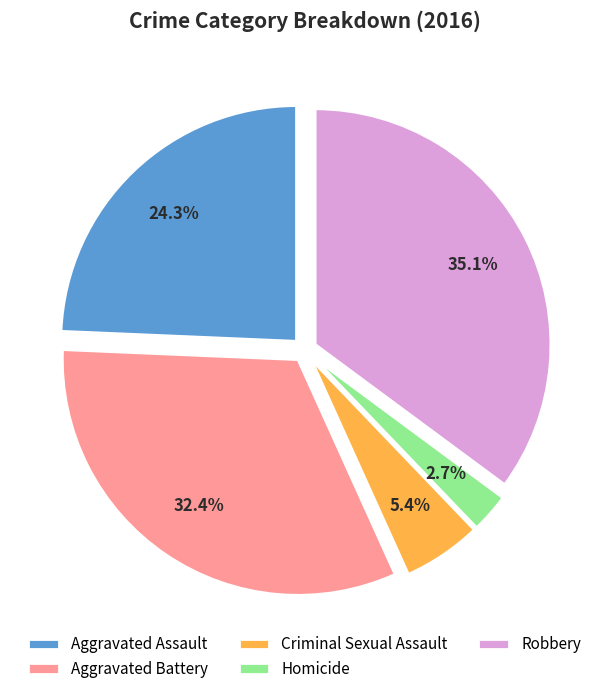

To the nearest percent, what portion does Homicide represent?

3%